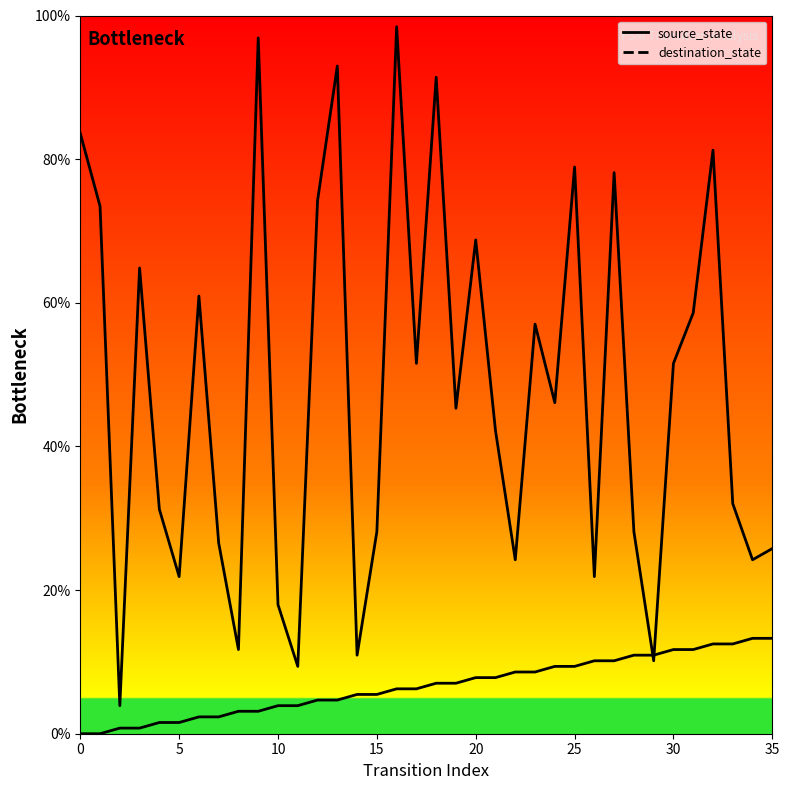

Between which two adjacent categories do destination_state and source_state first intersect?

28 and 29